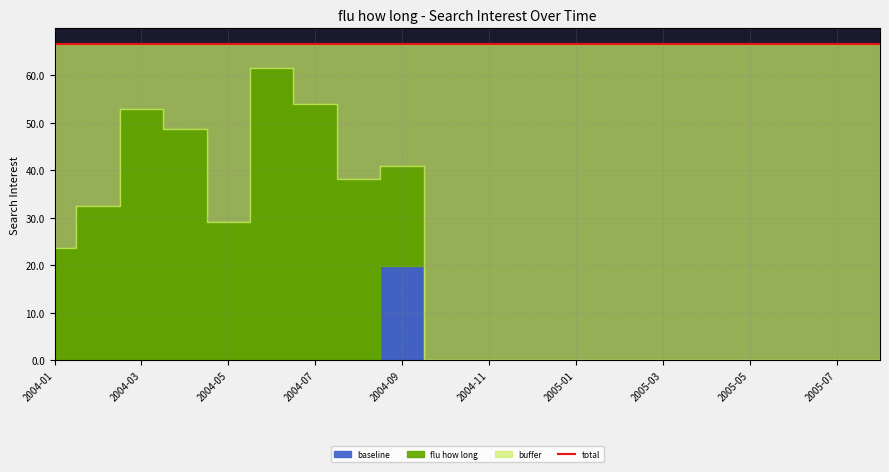

True or false: flu how long and baseline intersect in this chart.

False